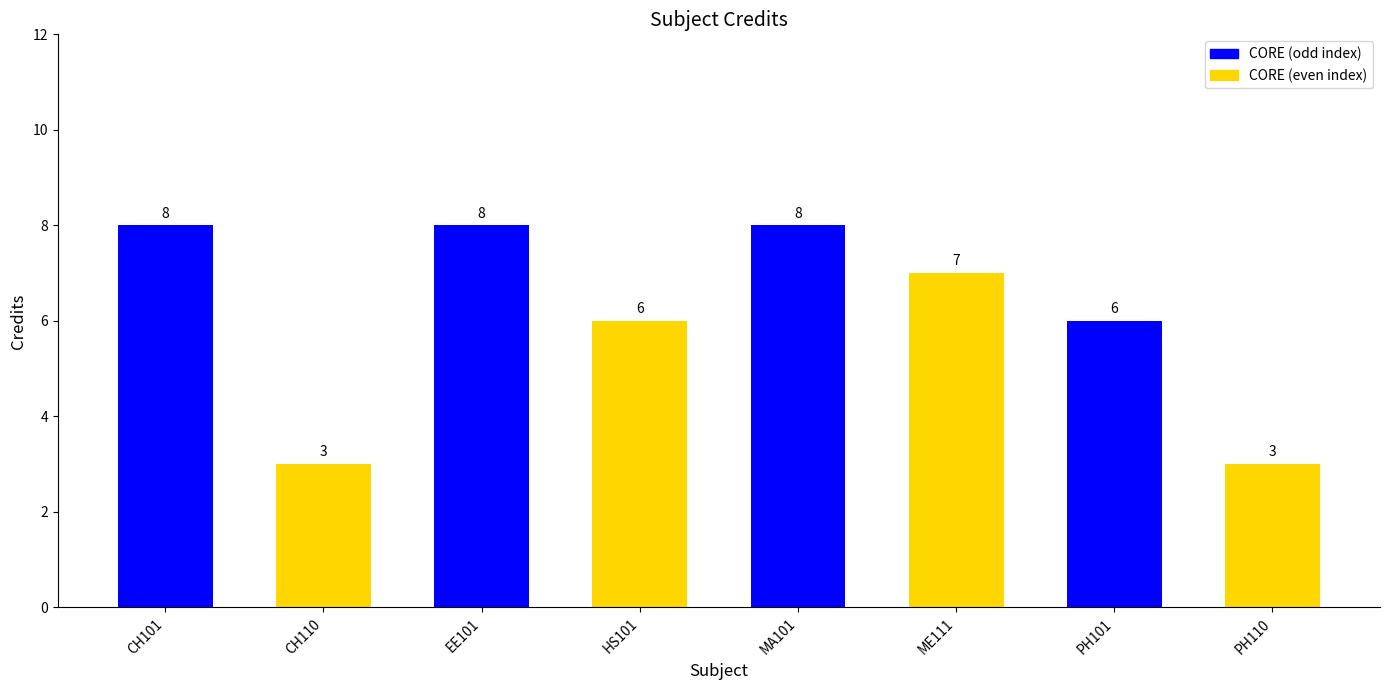

What is the value of the 2nd bar from the left?

3